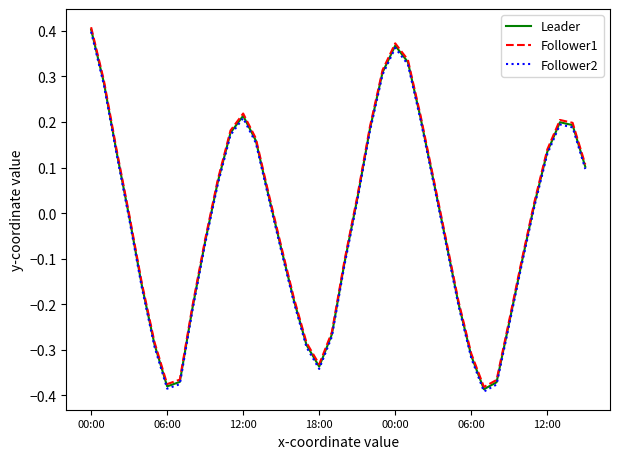

True or false: Follower2 and Follower1 intersect in this chart.

False